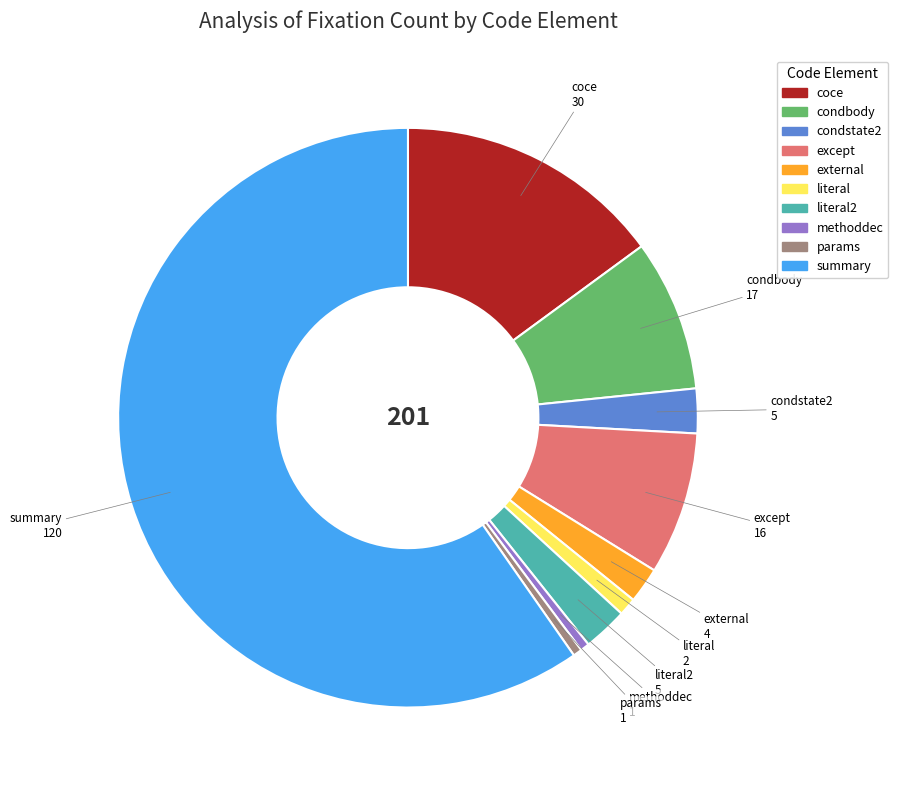

Is there a majority slice in this chart?

Yes